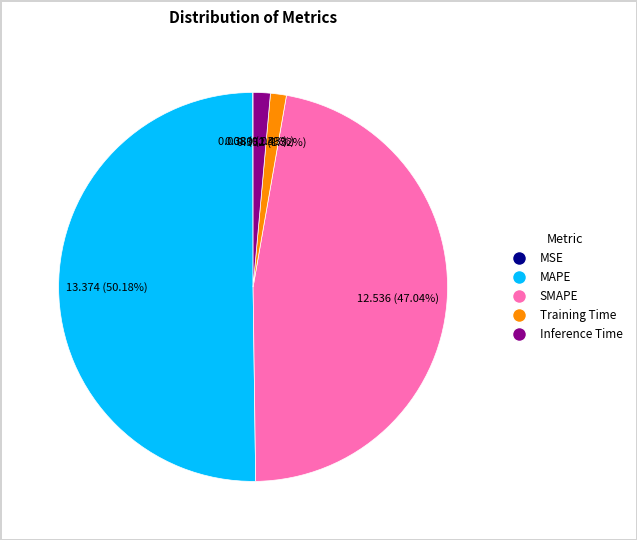

The MAPE slice represents 50% of the pie. True or false?

True